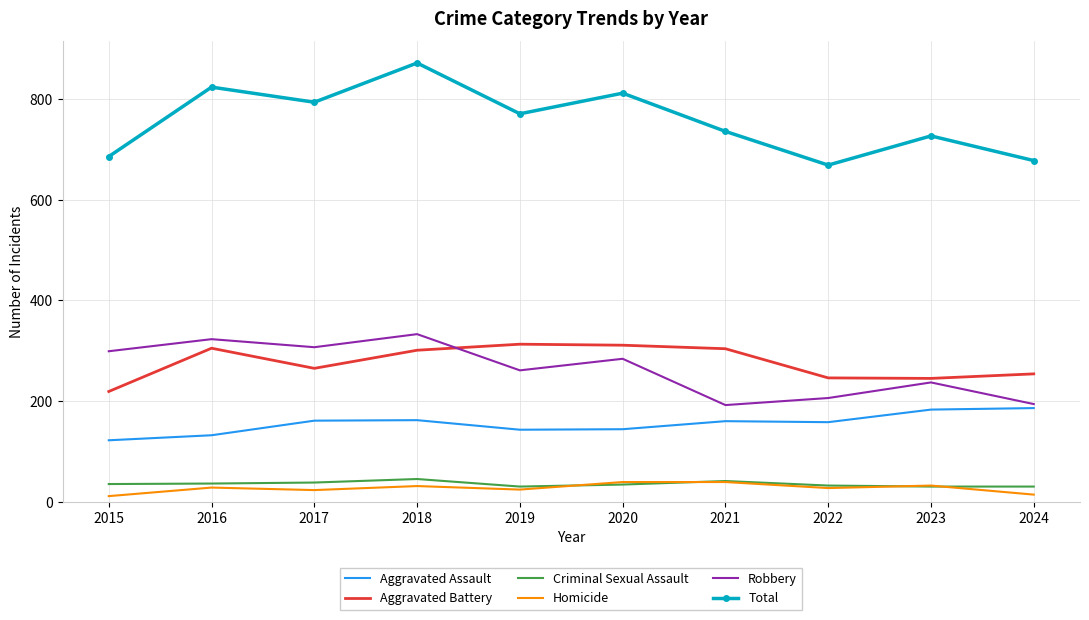

At which category does the chart reach its peak across all series?

2018